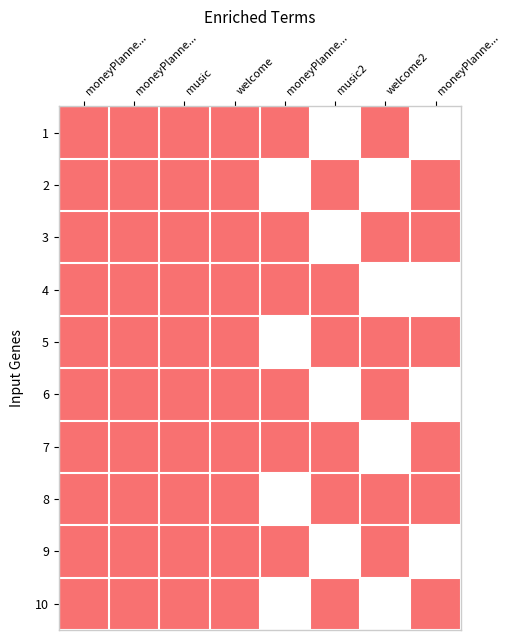

Reading left to right, extract all data points from this chart.

1: moneyPlanne...=1	moneyPlanne...=1	music=1	welcome=1	moneyPlanne...=1	music2=0	welcome2=1	moneyPlanne...=0
2: moneyPlanne...=1	moneyPlanne...=1	music=1	welcome=1	moneyPlanne...=0	music2=1	welcome2=0	moneyPlanne...=1
3: moneyPlanne...=1	moneyPlanne...=1	music=1	welcome=1	moneyPlanne...=1	music2=0	welcome2=1	moneyPlanne...=1
4: moneyPlanne...=1	moneyPlanne...=1	music=1	welcome=1	moneyPlanne...=1	music2=1	welcome2=0	moneyPlanne...=0
5: moneyPlanne...=1	moneyPlanne...=1	music=1	welcome=1	moneyPlanne...=0	music2=1	welcome2=1	moneyPlanne...=1
6: moneyPlanne...=1	moneyPlanne...=1	music=1	welcome=1	moneyPlanne...=1	music2=0	welcome2=1	moneyPlanne...=0
7: moneyPlanne...=1	moneyPlanne...=1	music=1	welcome=1	moneyPlanne...=1	music2=1	welcome2=0	moneyPlanne...=1
8: moneyPlanne...=1	moneyPlanne...=1	music=1	welcome=1	moneyPlanne...=0	music2=1	welcome2=1	moneyPlanne...=1
9: moneyPlanne...=1	moneyPlanne...=1	music=1	welcome=1	moneyPlanne...=1	music2=0	welcome2=1	moneyPlanne...=0
10: moneyPlanne...=1	moneyPlanne...=1	music=1	welcome=1	moneyPlanne...=0	music2=1	welcome2=0	moneyPlanne...=1